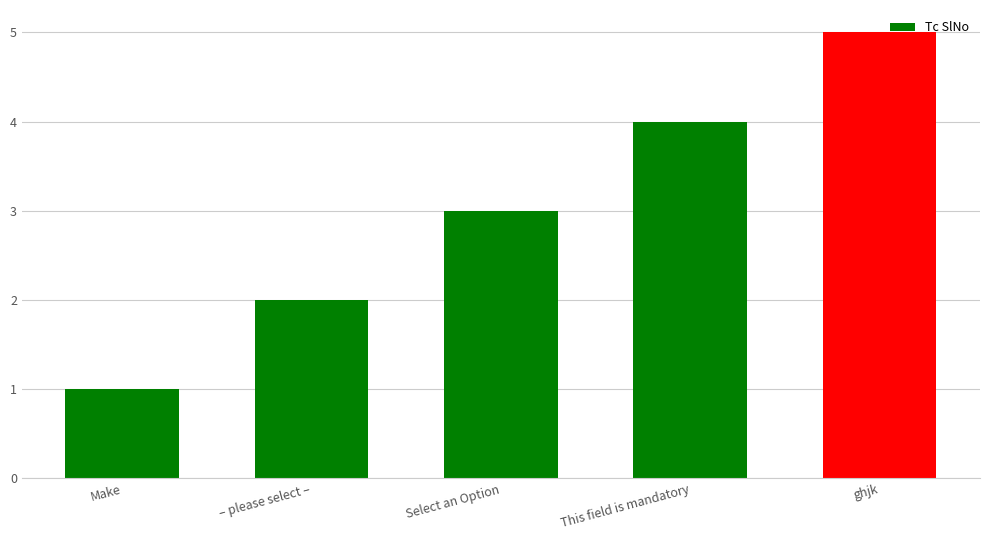

Are the bars grouped side by side (vs. stacked)?

No